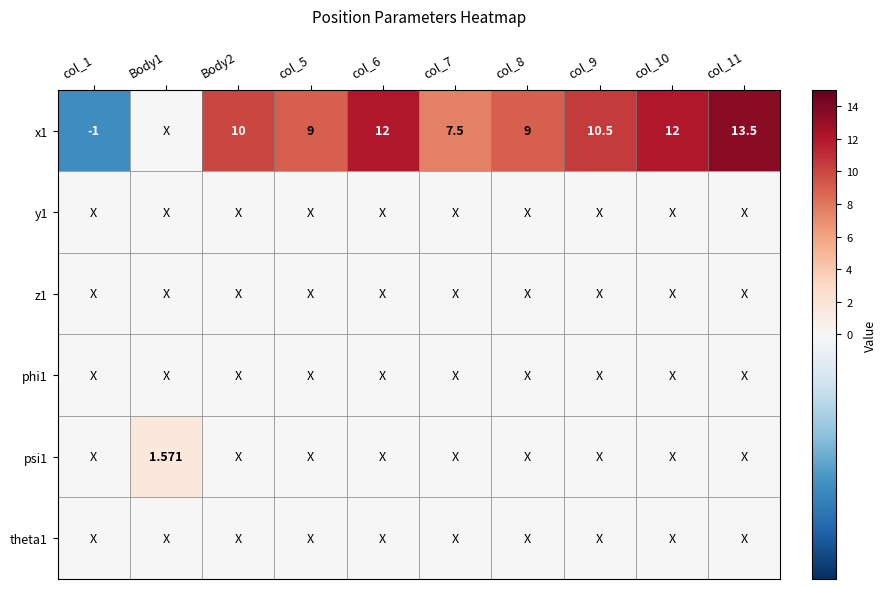

True or false: x1 has a value of 3.4 at Body2.

False